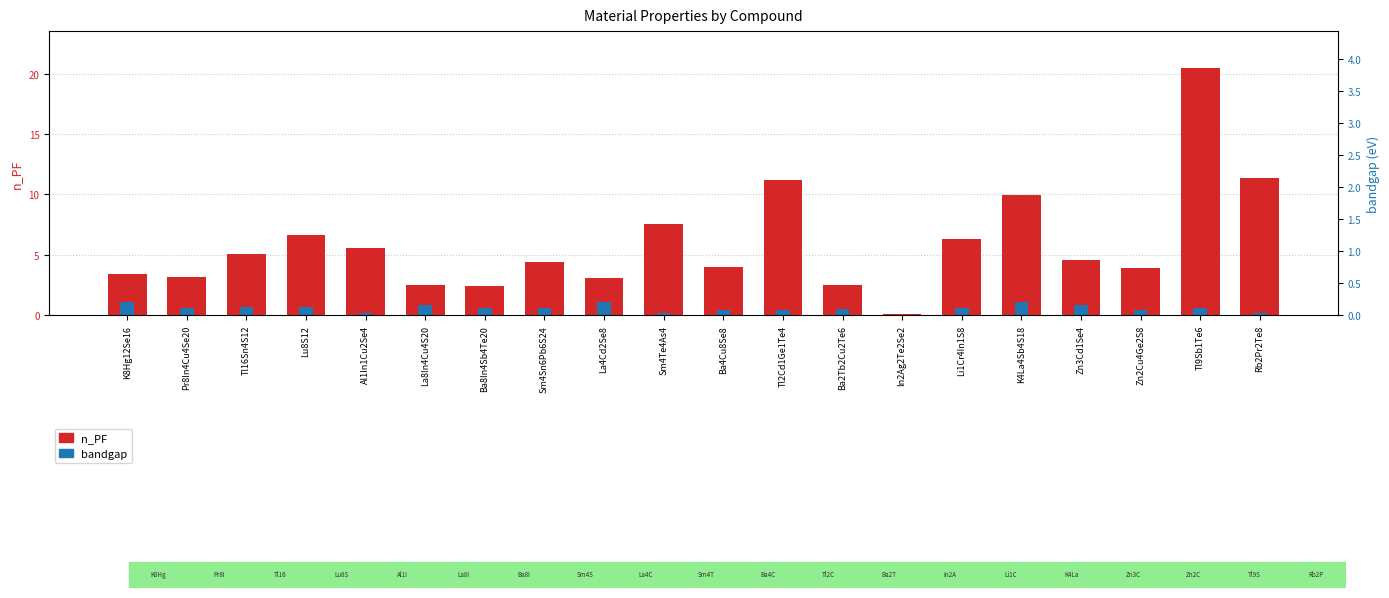

What is the difference between the highest and lowest values at La8In4Cu4S20?

1.6